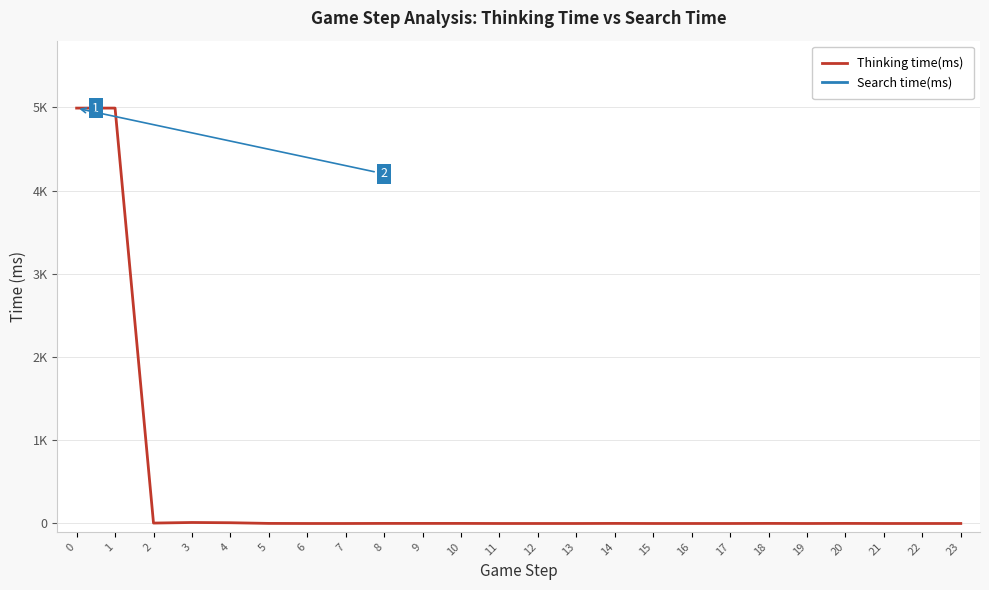

Does the chart display data point markers on the line(s)?

No